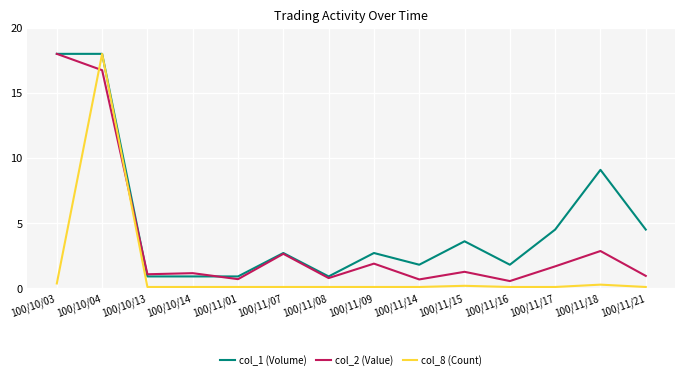

Rank the series by their average value, from lowest to highest.

col_8 (Count), col_2 (Value), col_1 (Volume)